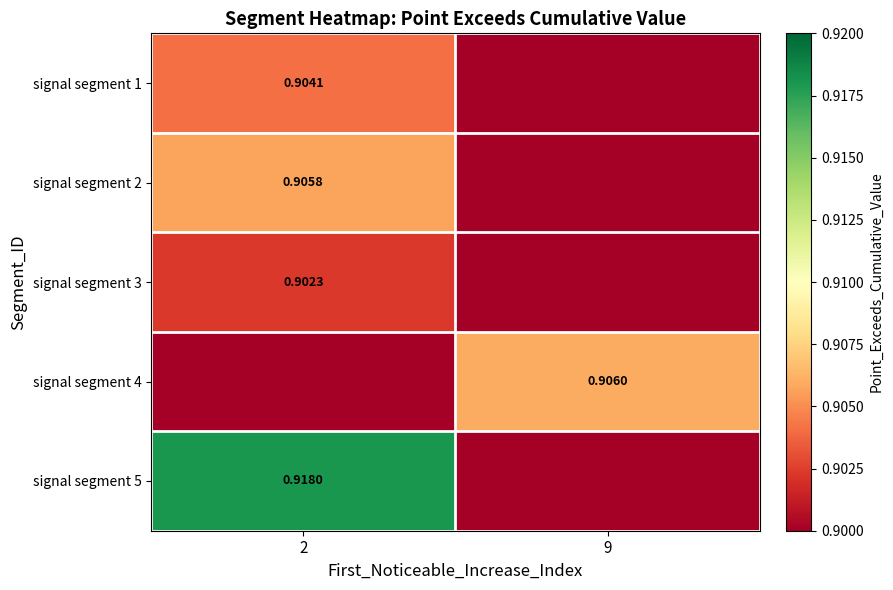

Is the value of signal segment 4 at 2 greater than the value of signal segment 2 at 2?

No